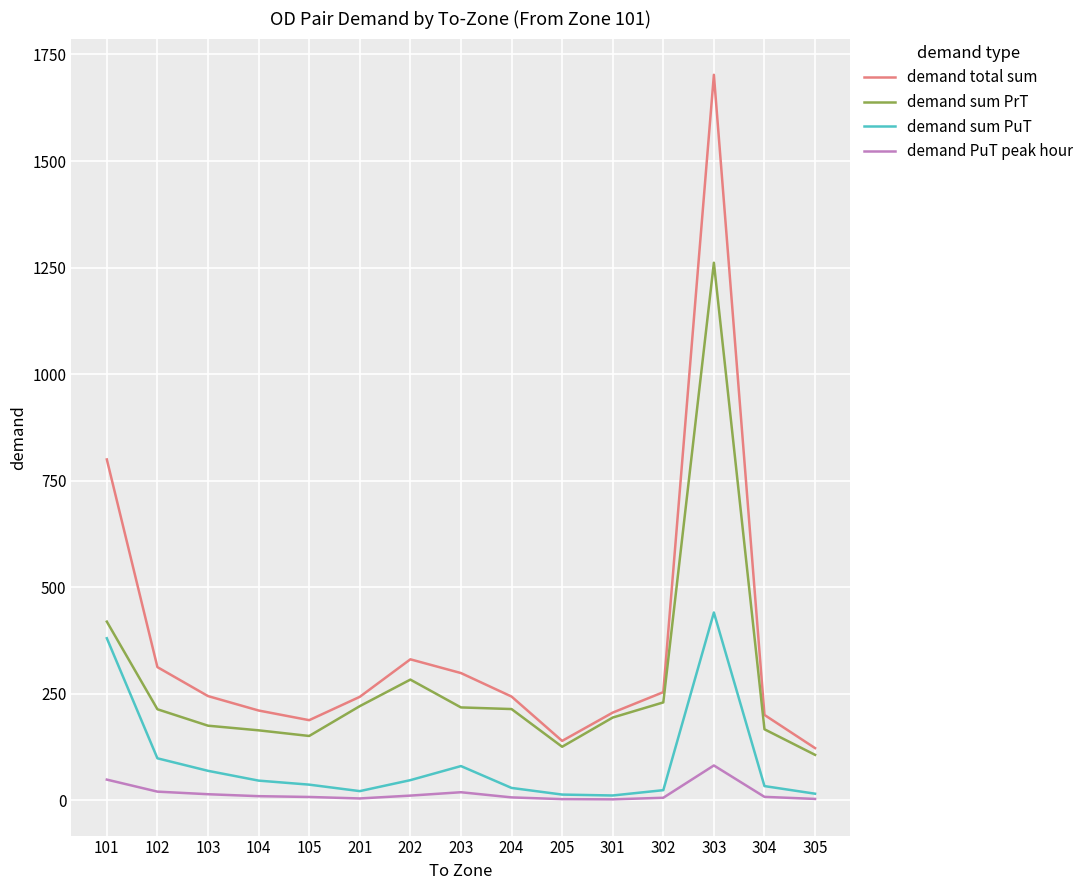

In demand total sum, how many points are higher than both neighbors (excluding endpoints)?

2